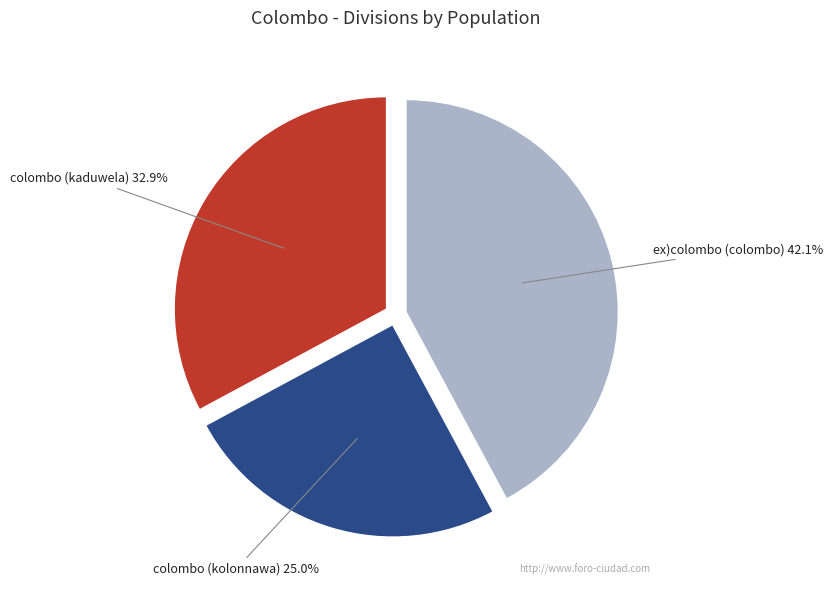

What is the largest slice in the pie chart?

ex)colombo (colombo)